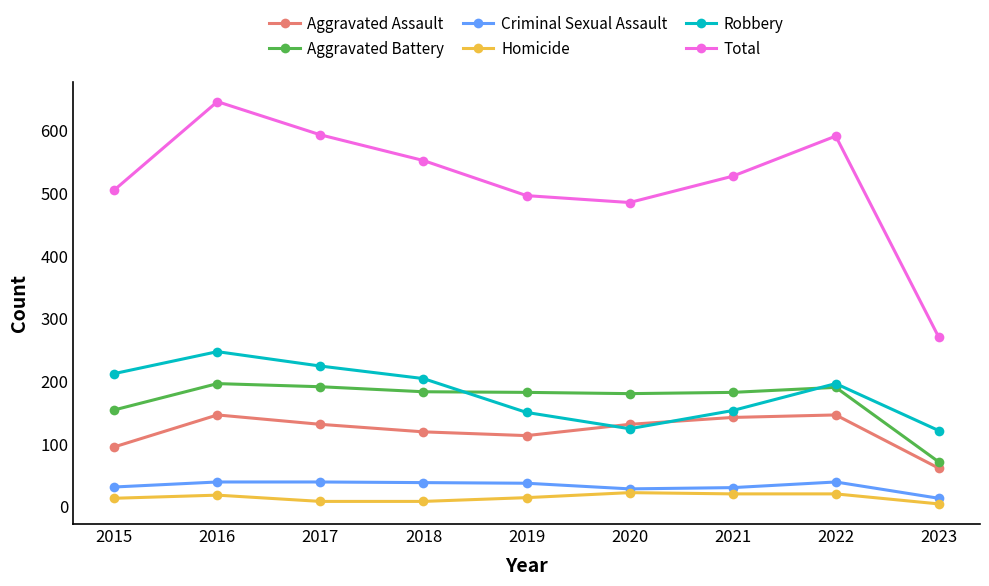

At how many categories does at least one series exceed 572?

3